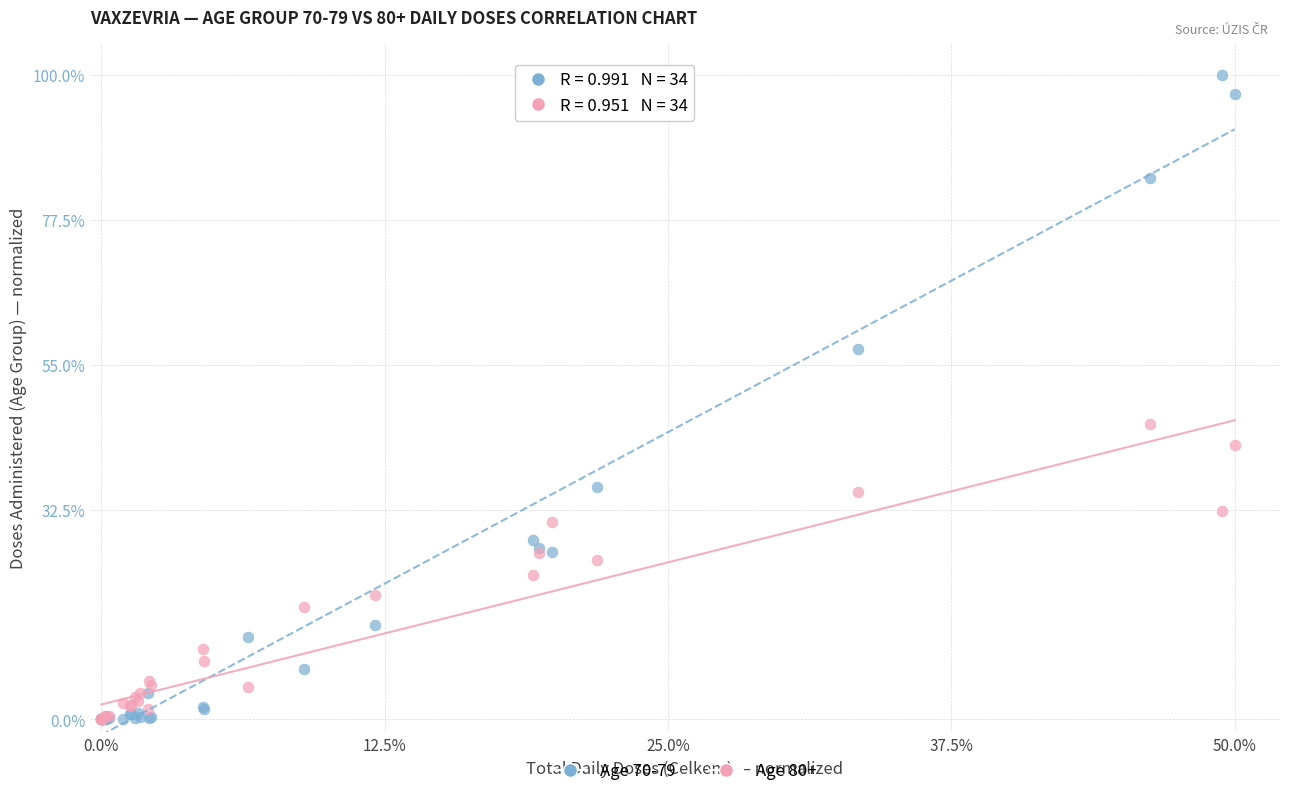

Which series has the largest Y range (max minus min)?

Age 70-79